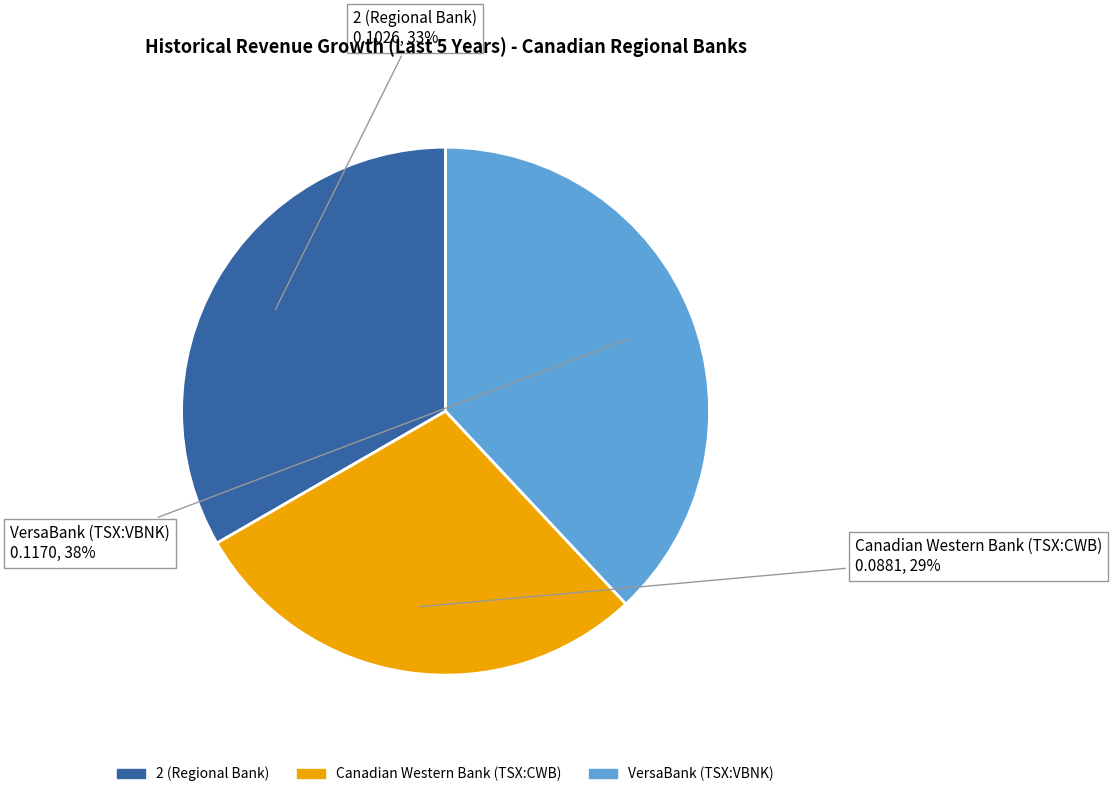

Count the number of slices in the pie.

3